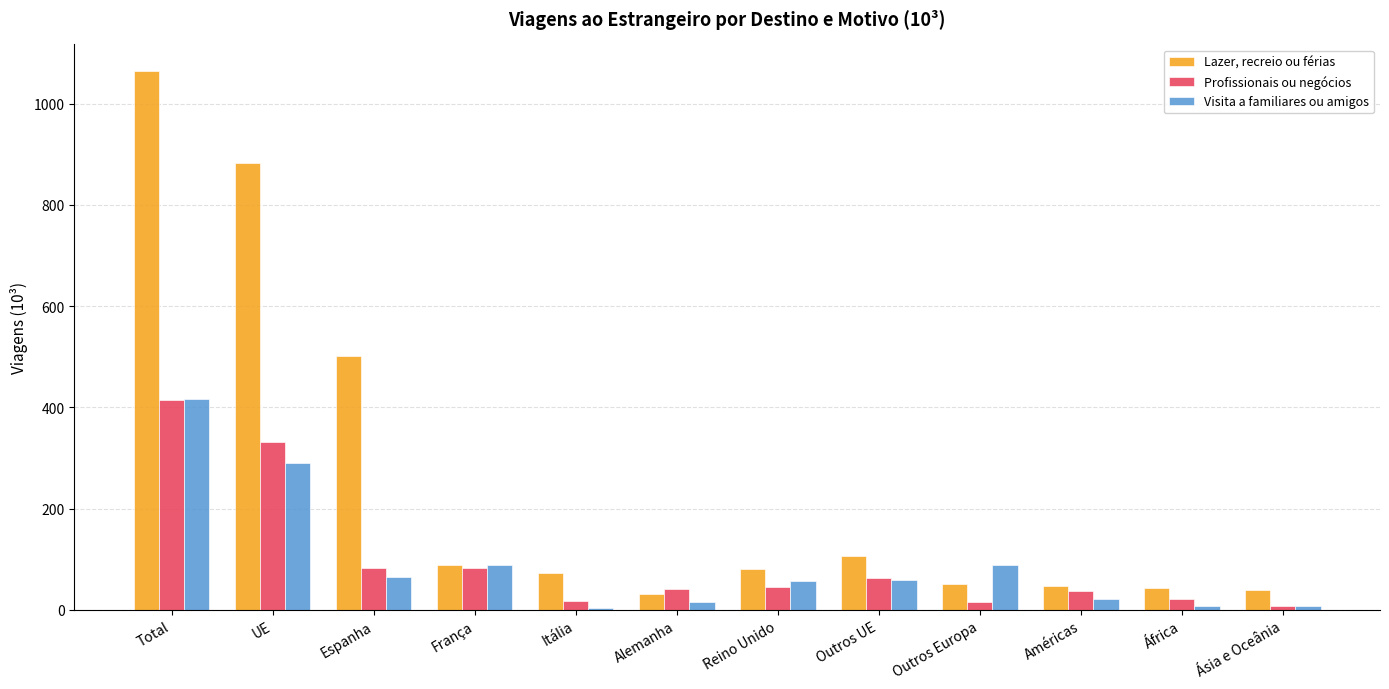

What is the label of the 4th bar from the left?

França